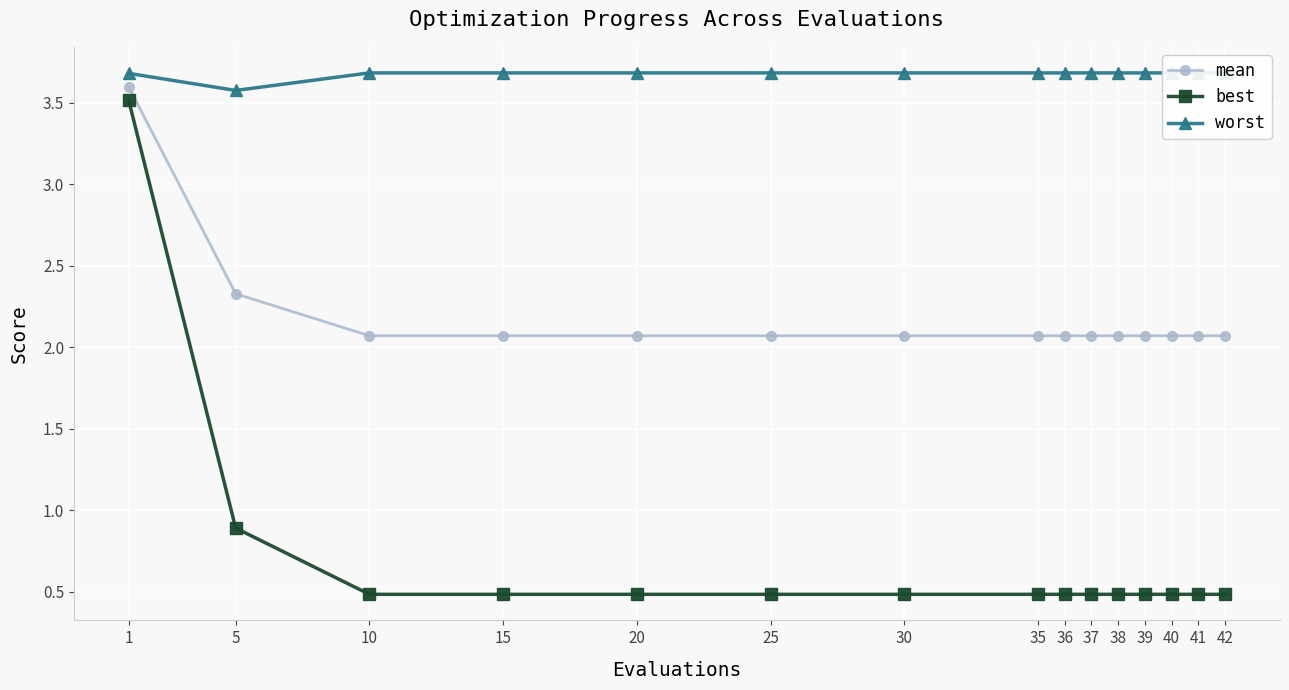

Rank the series by their average value, from highest to lowest.

worst, mean, best